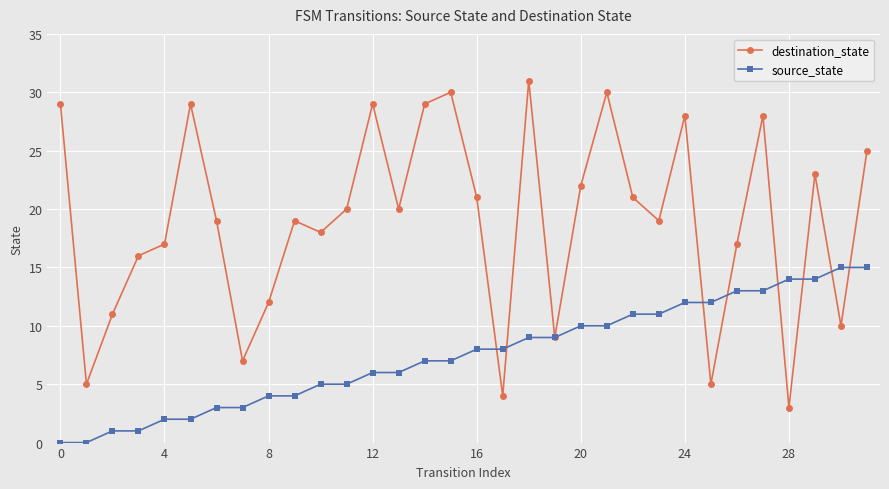

How many distinct data groups are displayed?

2